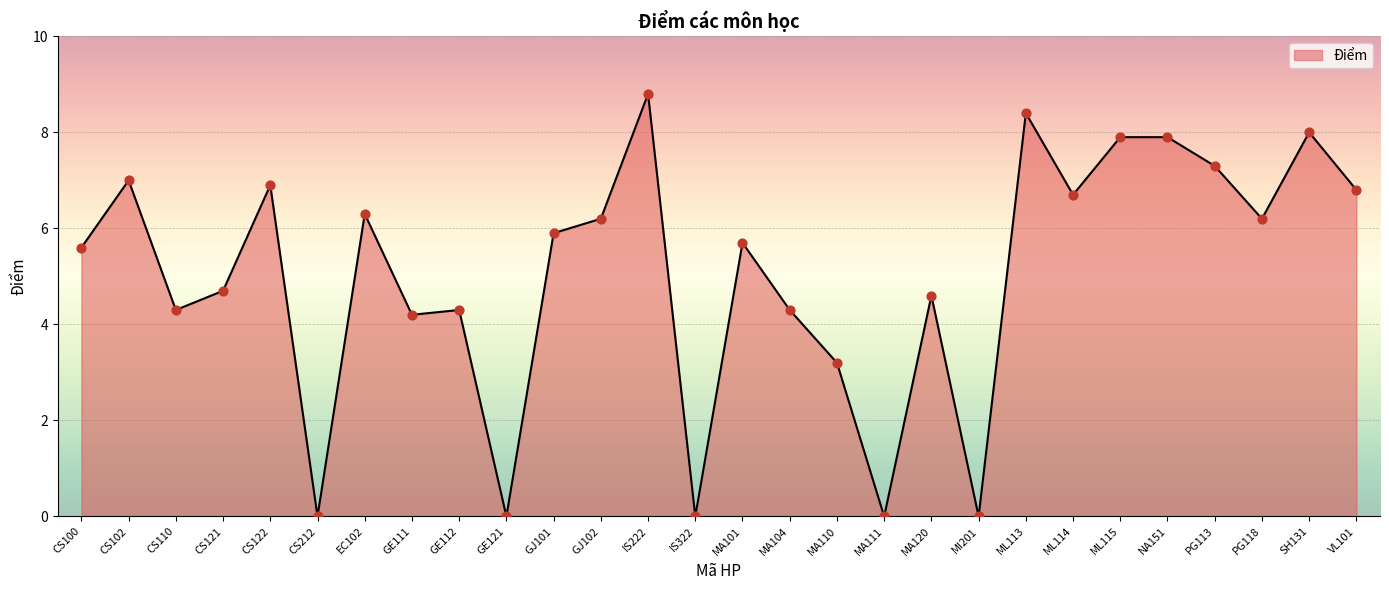

Between CS102 and MI201, which is larger?

CS102